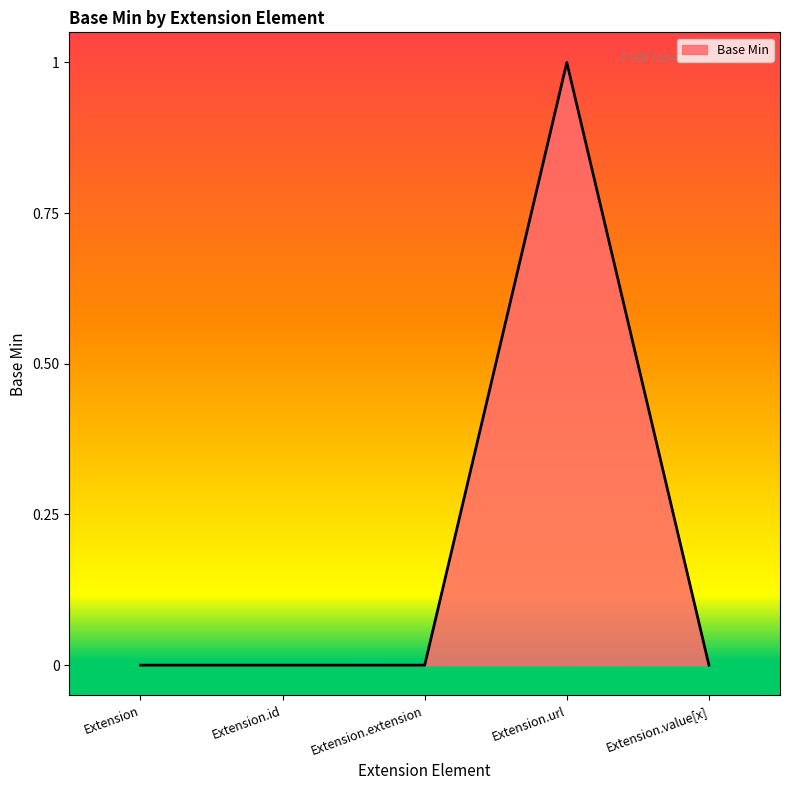

Is it true that the value at Extension.value[x] is 0?

True